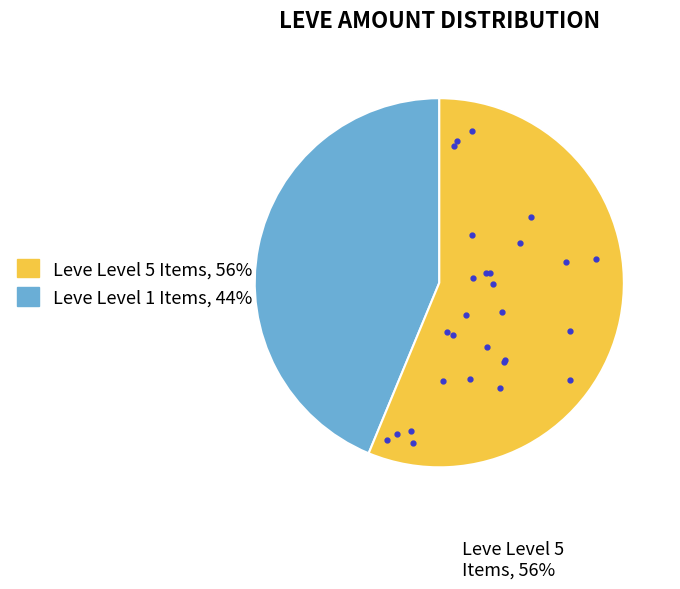

Is there any slice that represents more than half of the pie?

Yes